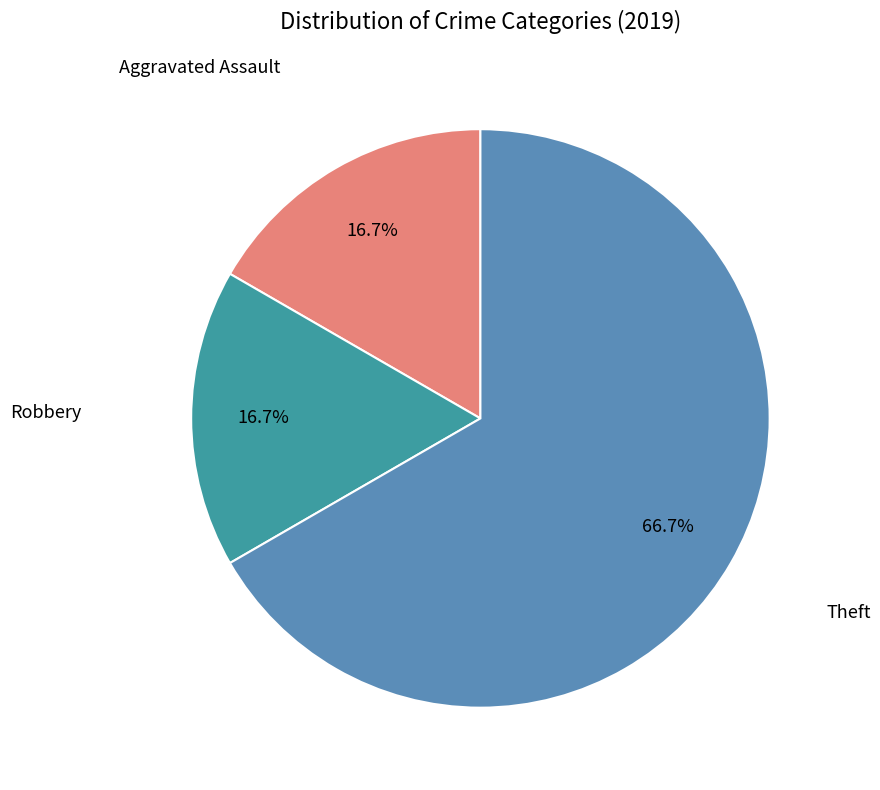

Is there a majority slice in this chart?

Yes